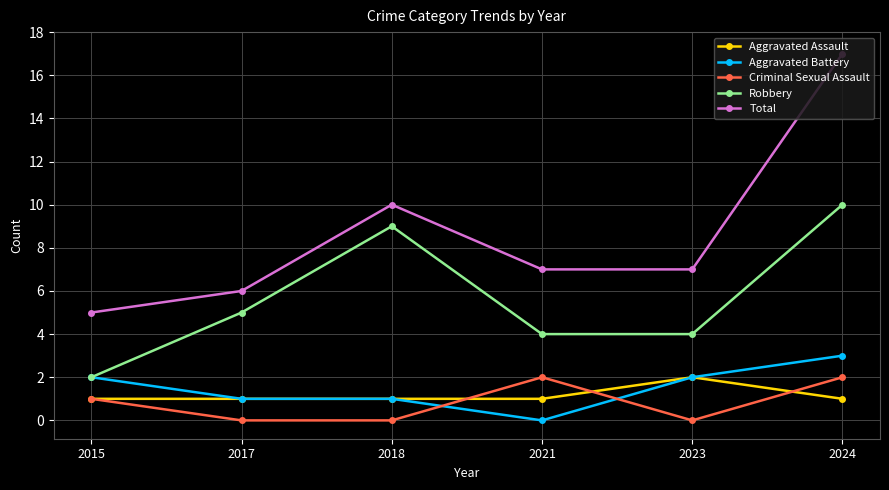

At how many categories does at least one series exceed 8?

2